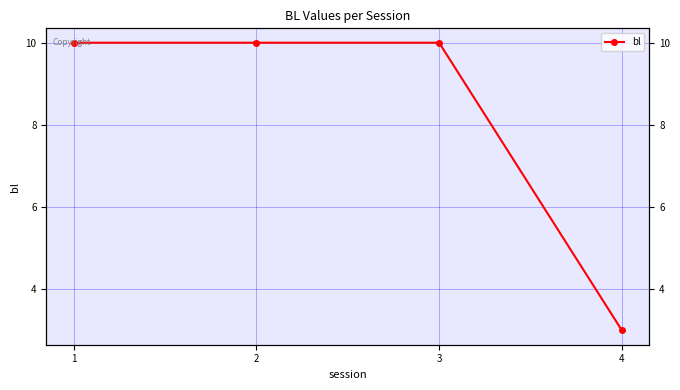

Reading left to right, what are all the values shown in this chart?

1=10	2=10	3=10	4=3